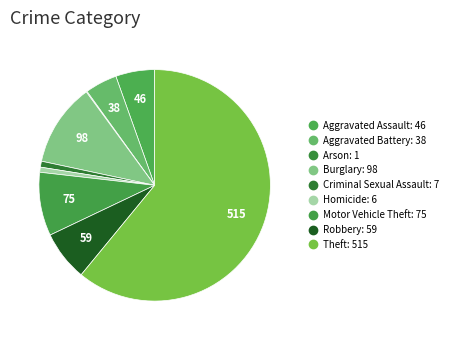

Is it true that Burglary is 12% of the pie?

True